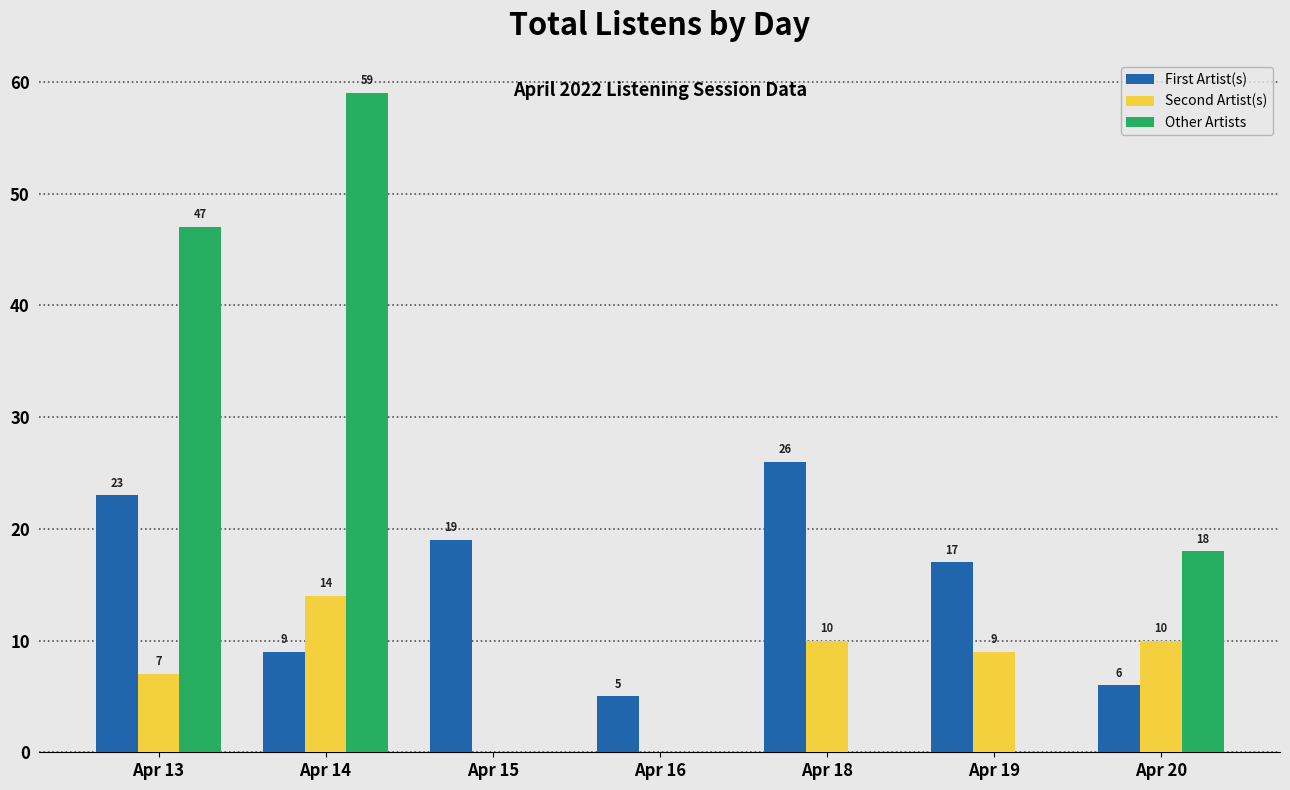

Count the Other Artists values in the range 0 to 47.

6